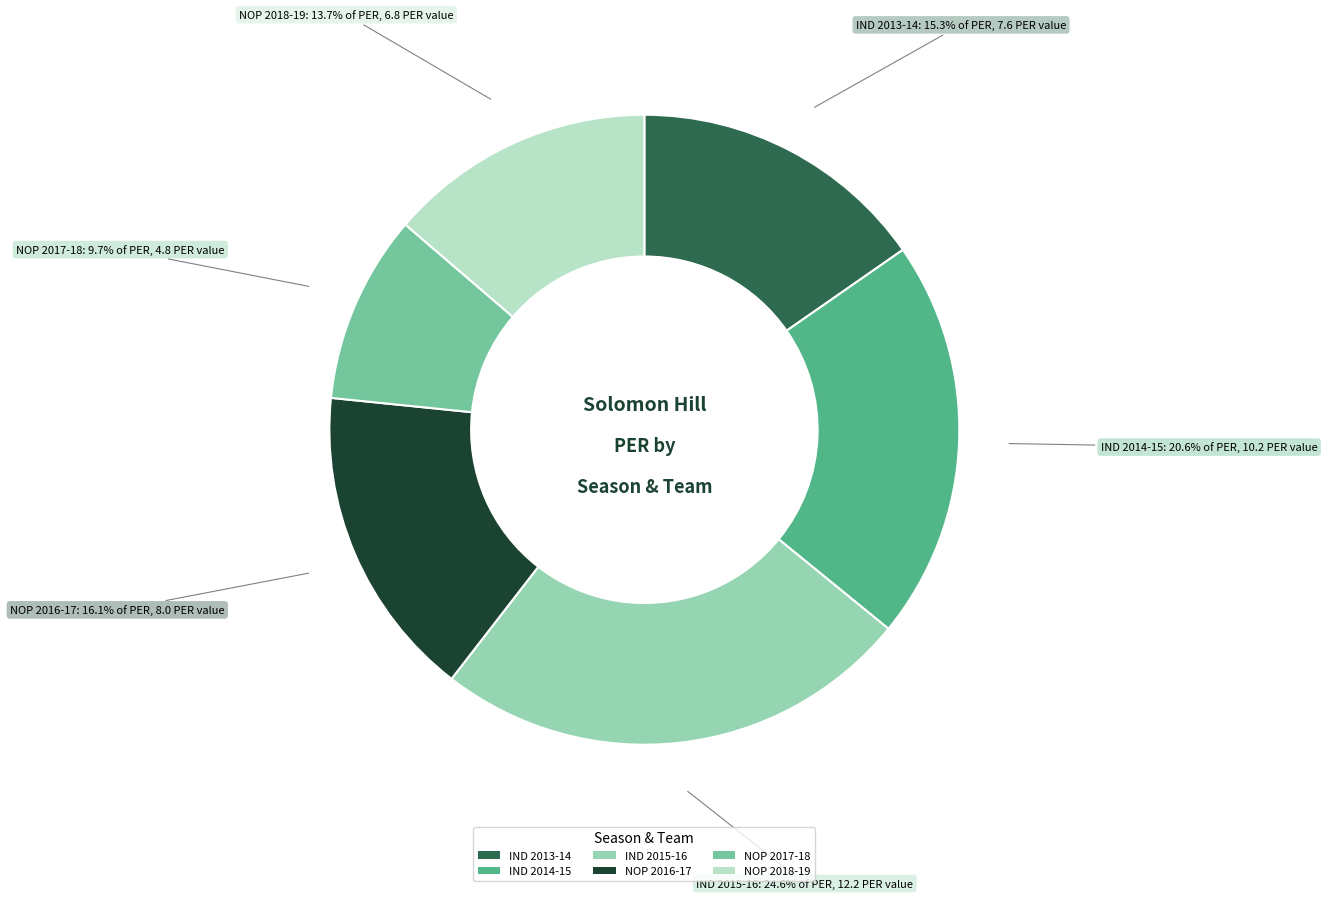

What percentage is the IND 2015-16 slice, to the nearest percent?

25%